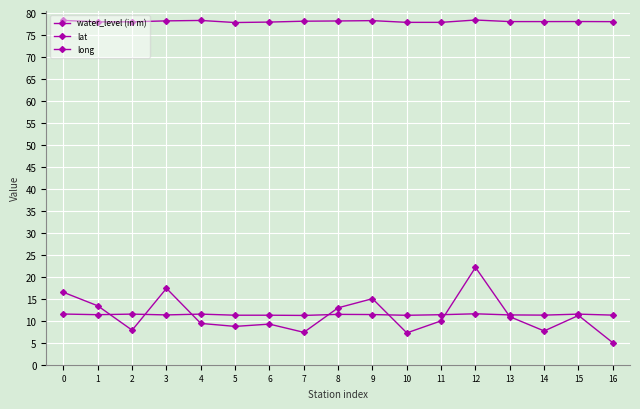

Reading left to right, what are all the values shown in this chart?

water_level (in m): 0=16.5	1=13.4	2=7.9	3=17.4	4=9.4	5=8.7	6=9.2	7=7.4	8=12.9	9=15.0	10=7.2	11=10.0	12=22.1	13=10.9	14=7.7	15=11.2	16=5.0
lat: 0=11.5	1=11.4	2=11.5	3=11.3	4=11.5	5=11.3	6=11.3	7=11.2	8=11.5	9=11.4	10=11.2	11=11.4	12=11.6	13=11.3	14=11.3	15=11.5	16=11.3
long: 0=78.3	1=78.0	2=78.0	3=78.2	4=78.3	5=77.9	6=78.0	7=78.2	8=78.2	9=78.3	10=77.9	11=77.9	12=78.4	13=78.1	14=78.1	15=78.1	16=78.1